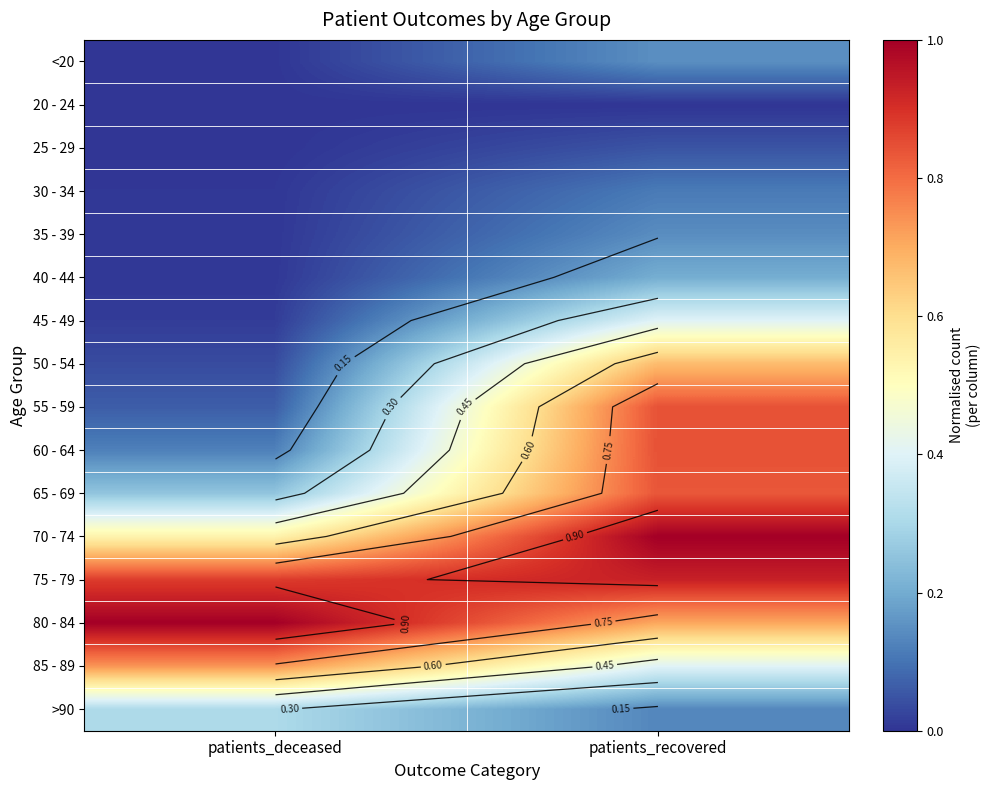

At which category is the sum across all series the highest?

patients_recovered